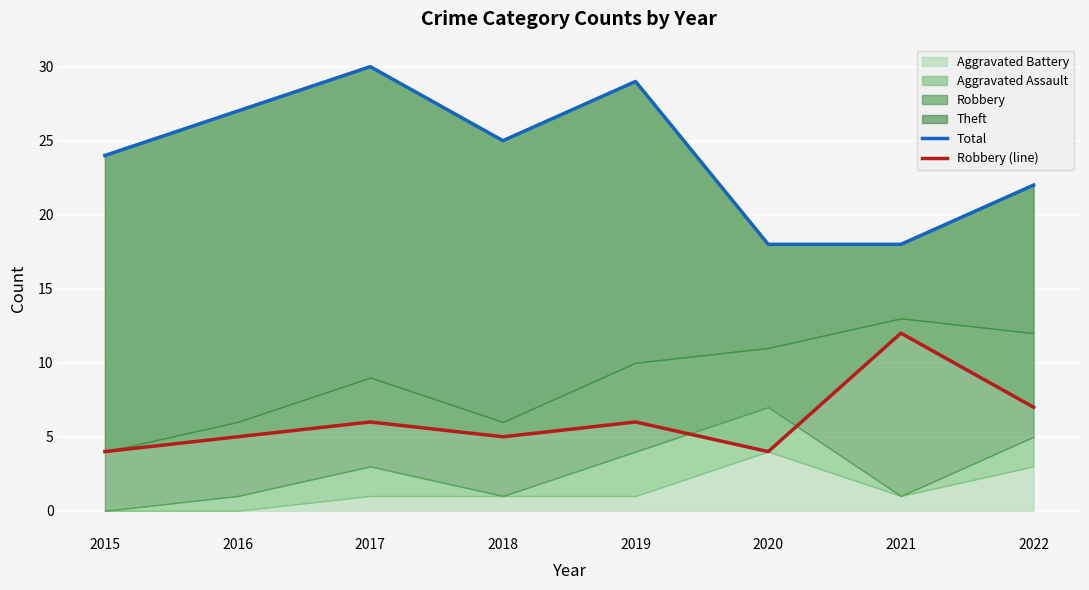

In Total, how many points are lower than both neighbors (excluding endpoints)?

1